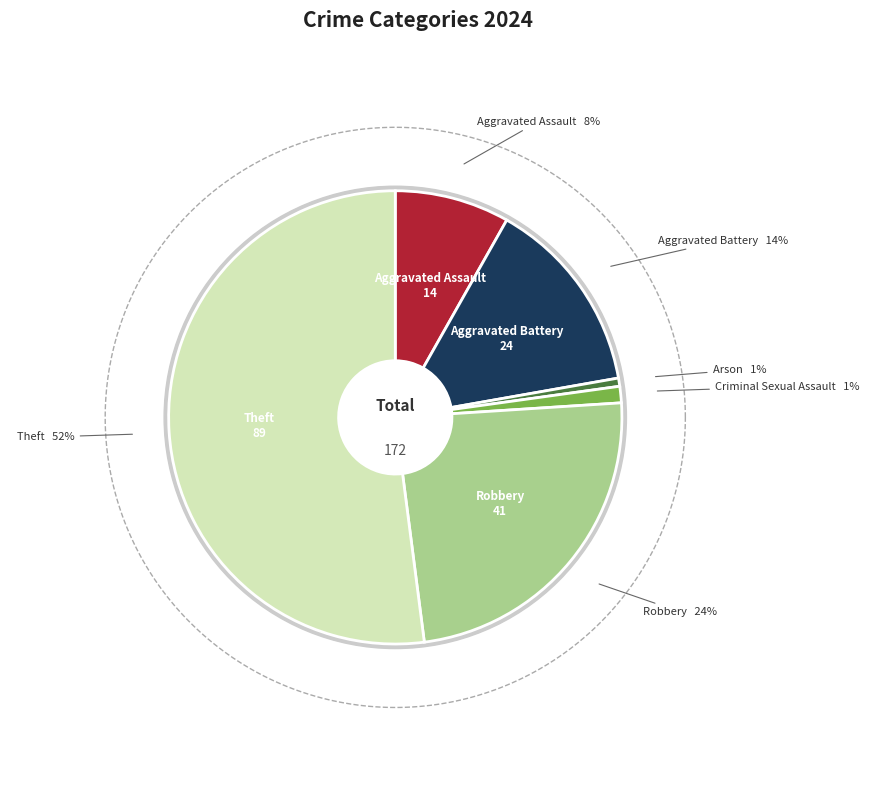

How much of the chart is everything except Arson?

99.4%